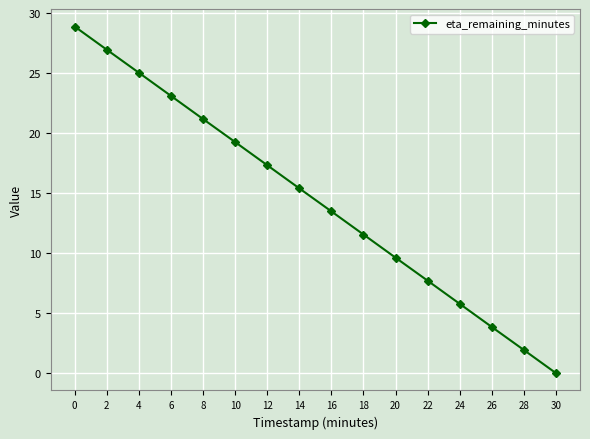

What is the change in value from 4 to 20?

-15.4